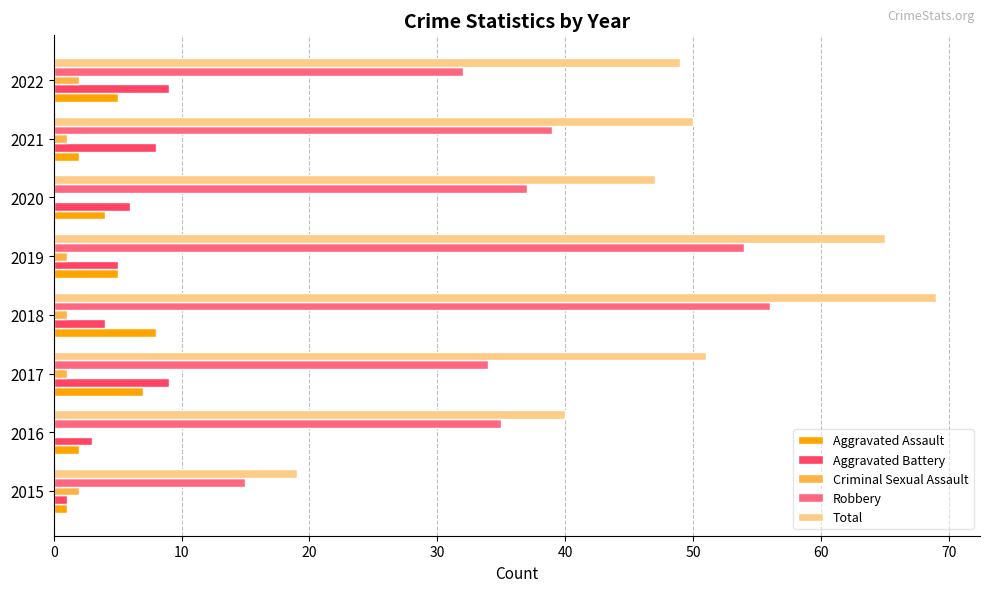

At which category does the chart reach its peak across all series?

2018